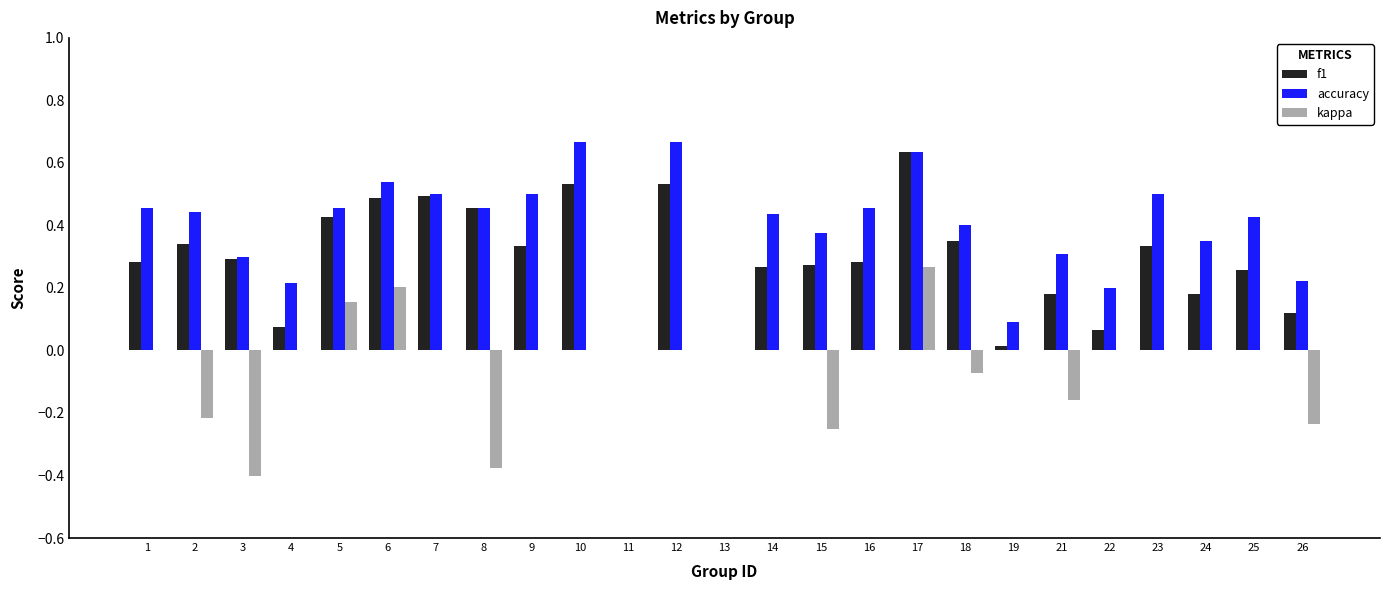

Which series changed the most between 6 and 25?

f1